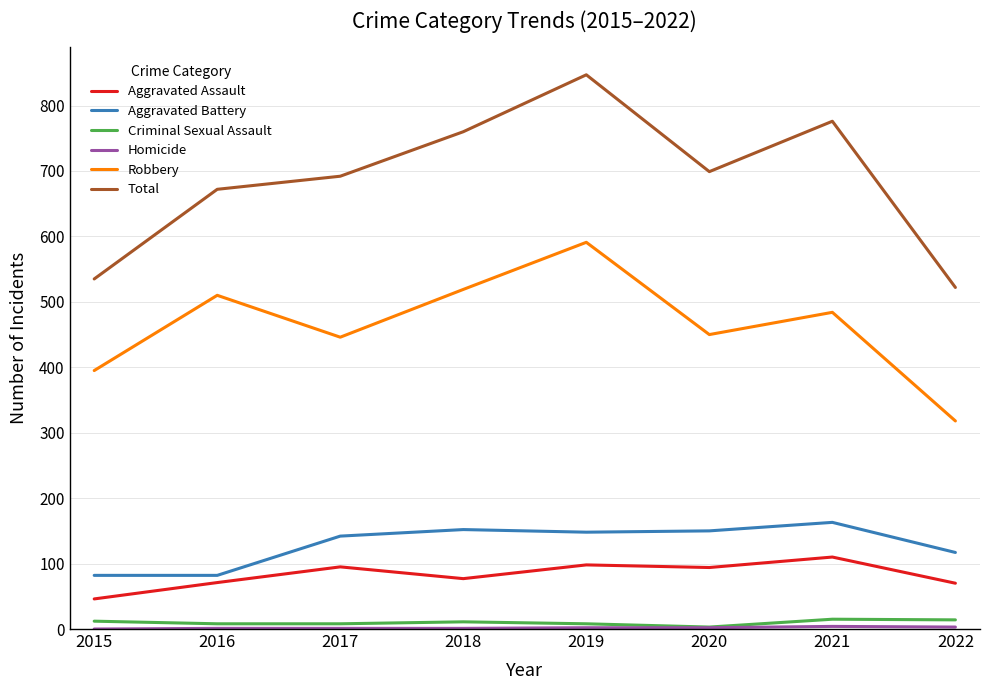

Which series has the widest spread of values?

Total